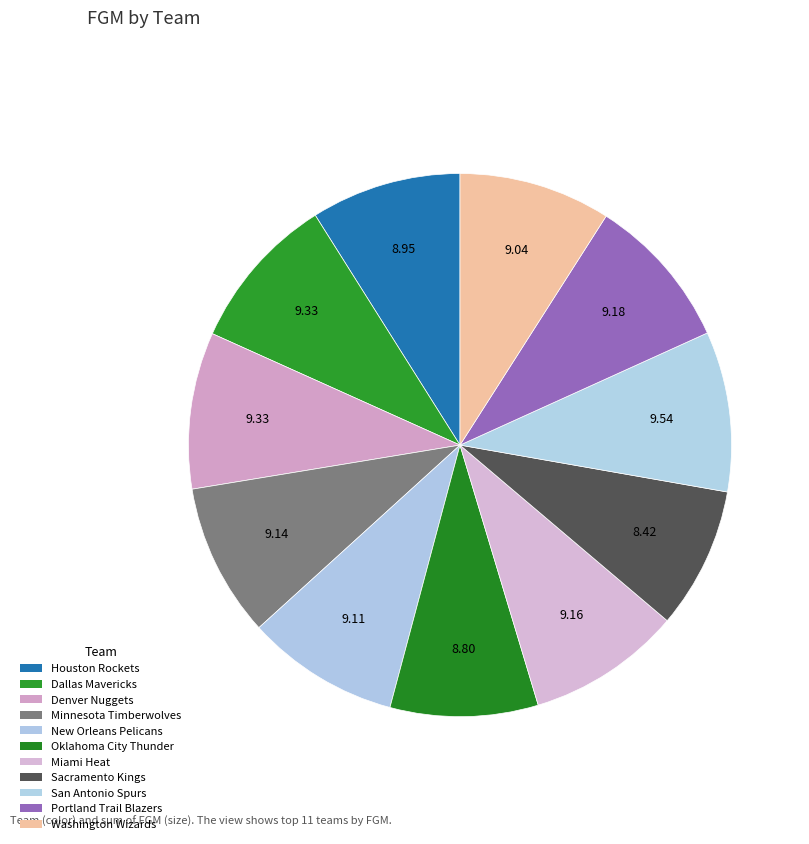

To the nearest percent, what is the difference between the largest and smallest slice percentages?

1%